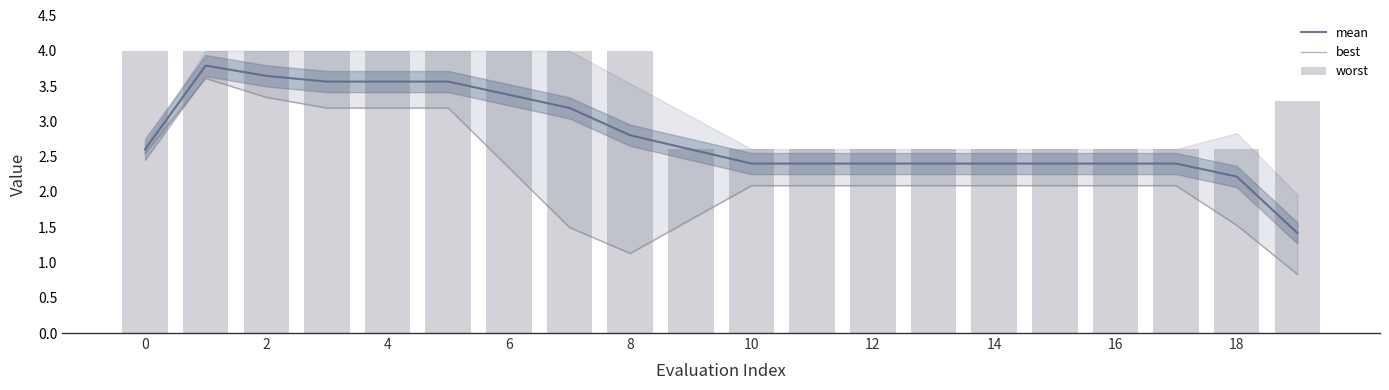

What is the highest value of the mean series?

3.8